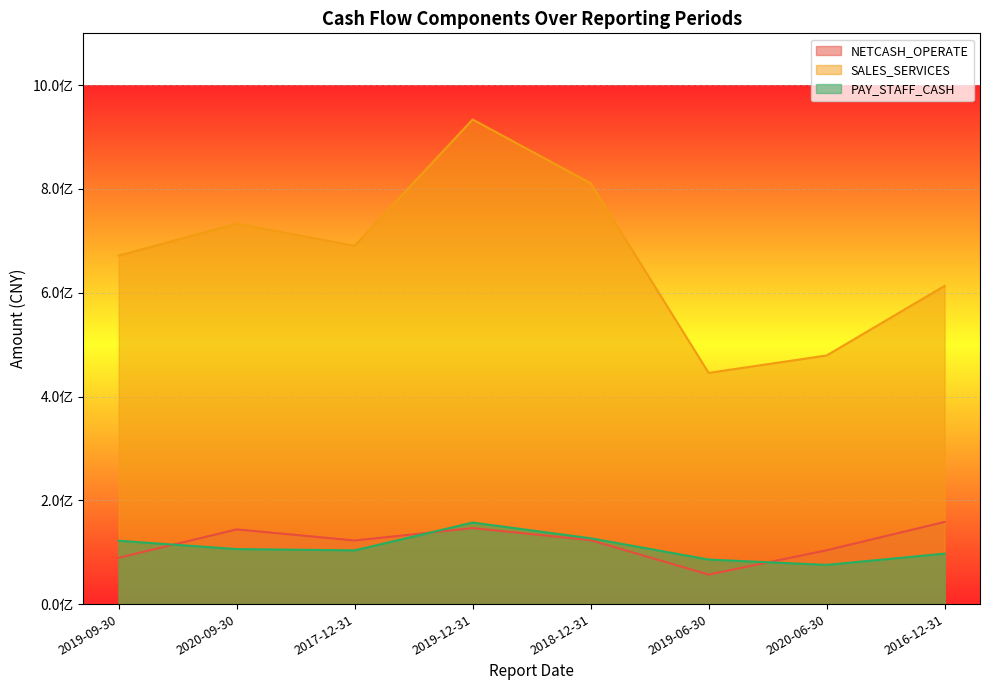

In SALES_SERVICES, how many points are lower than both neighbors (excluding endpoints)?

2